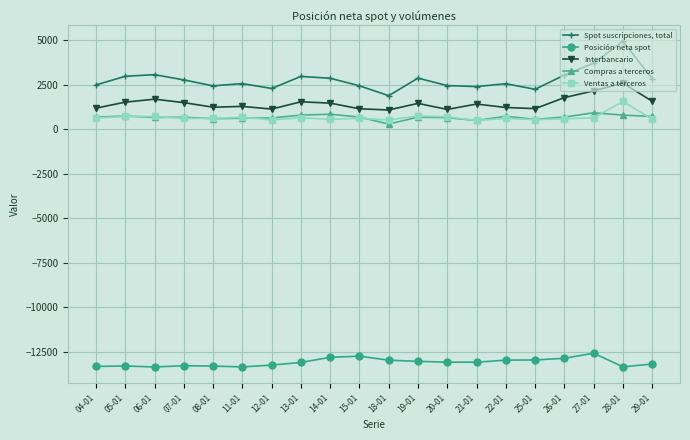

What is the approximate value of Posición neta spot at 08-01?

-13318